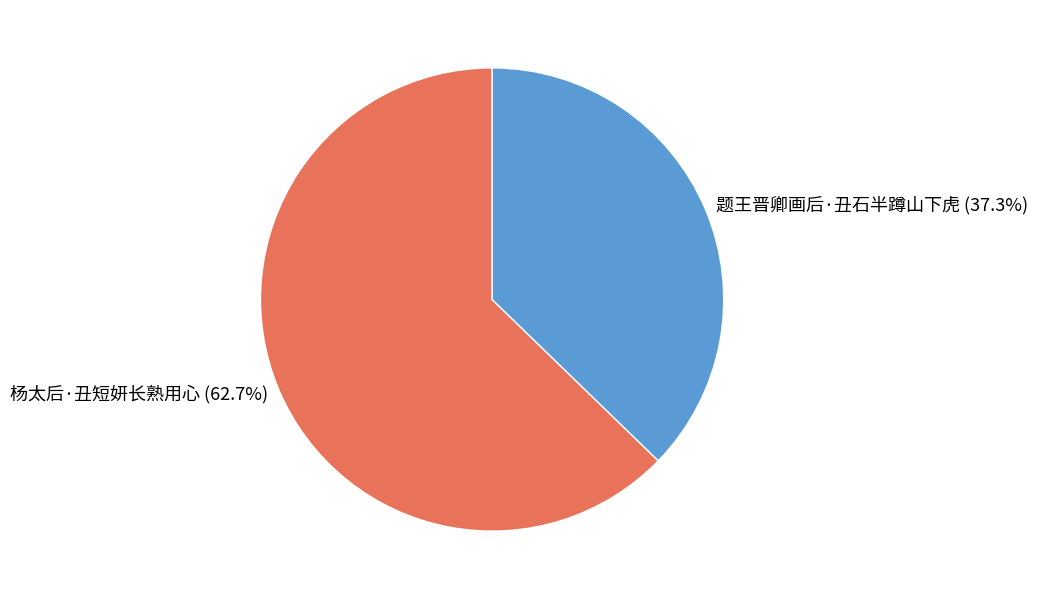

To the nearest percent, what is the average slice percentage?

50%